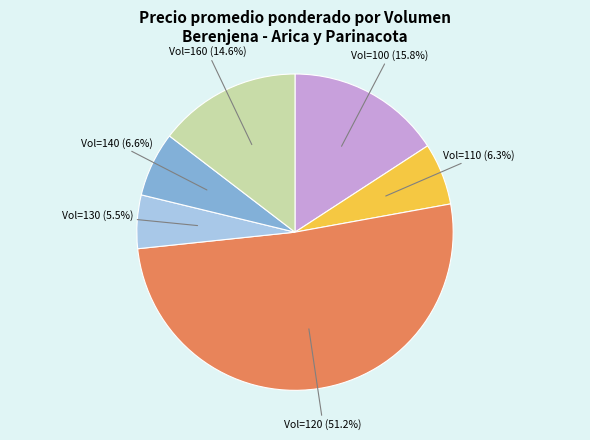

Is the sum of Vol=130 (5.5%) and Vol=160 (14.6%) greater than half?

No